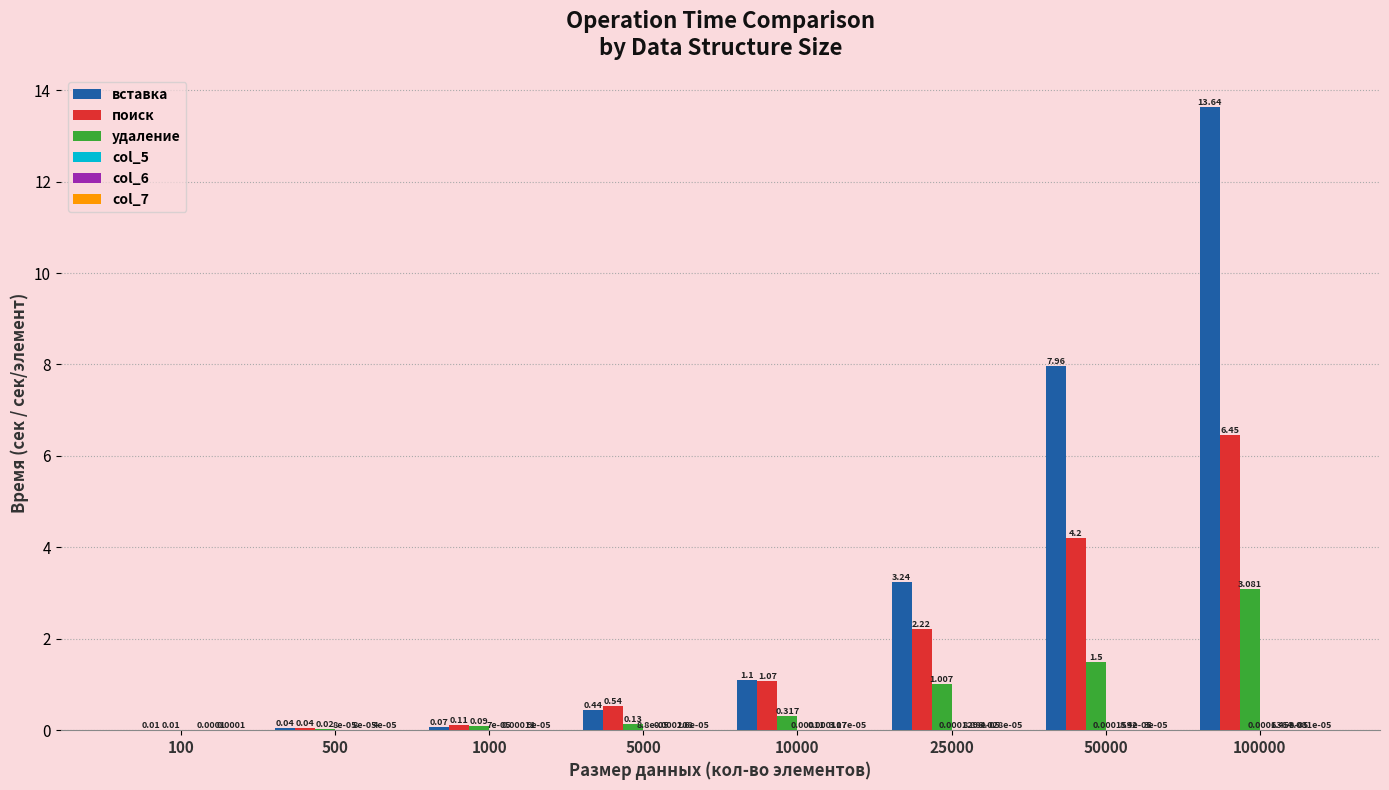

Which series has the widest spread of values?

вставка